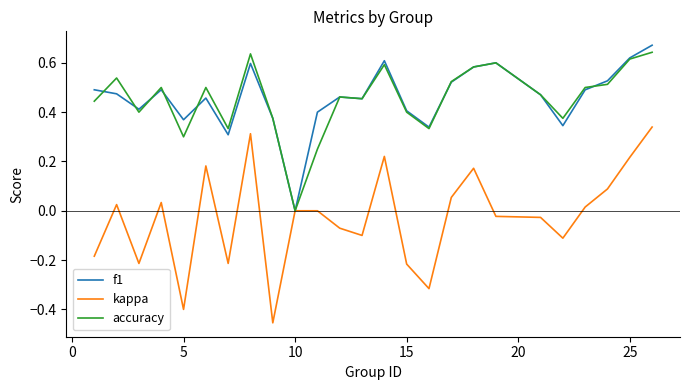

Which series has the largest range (max minus min)?

kappa